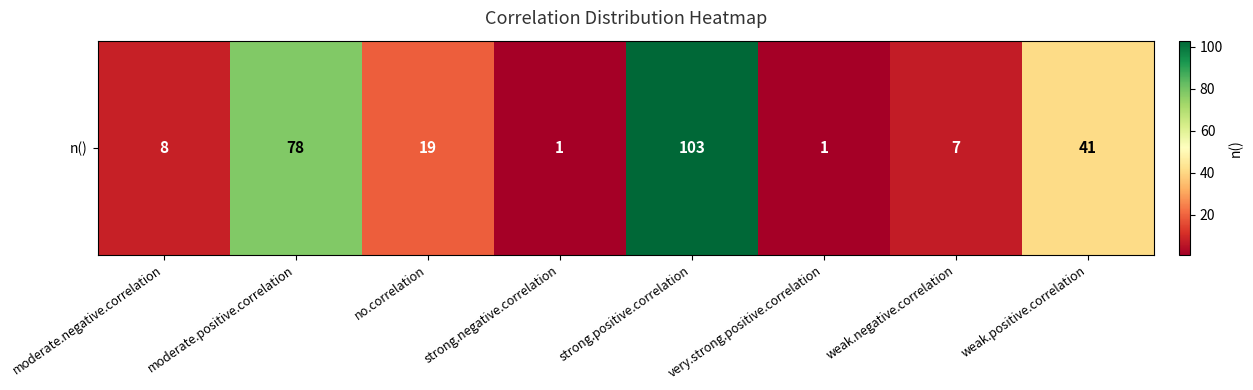

What is the difference between the maximum and minimum values?

102